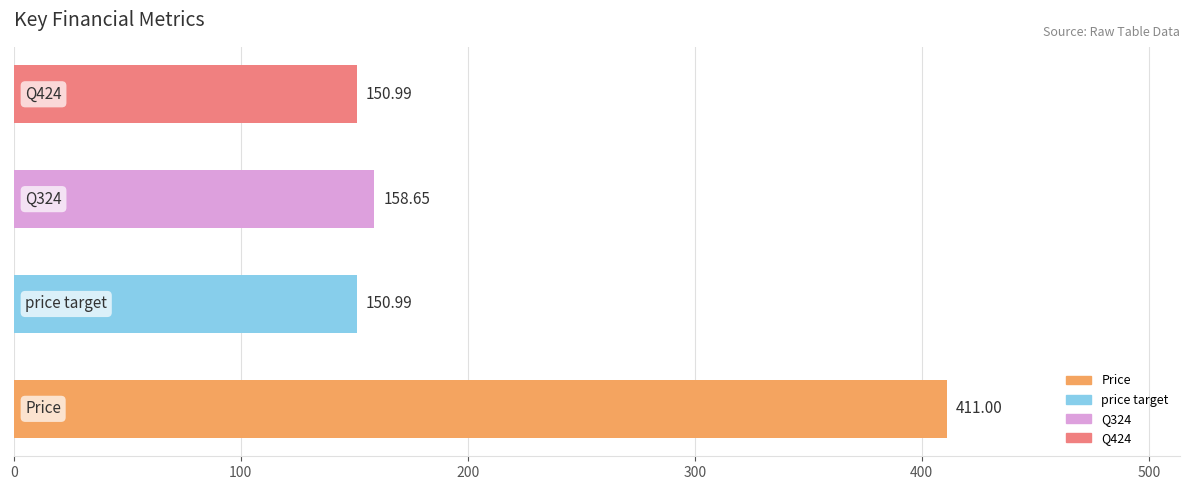

What is the average value?

217.9